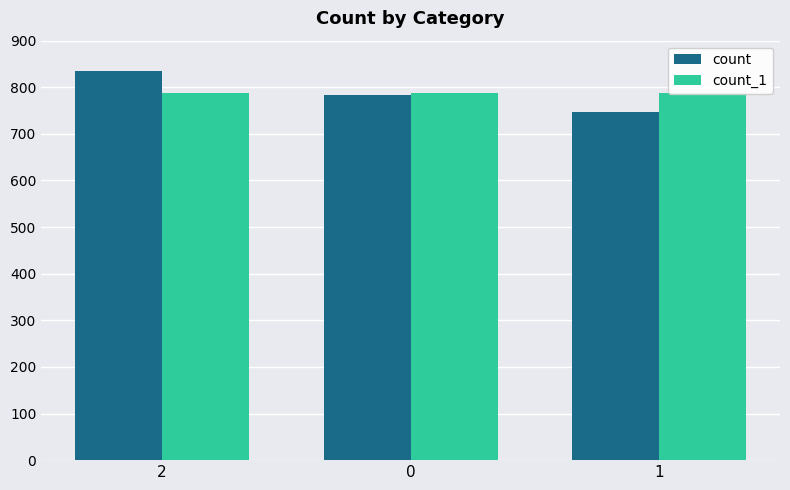

Reading left to right, extract all data points from this chart.

count: 2=834	0=783	1=746
count_1: 2=787	0=788	1=788